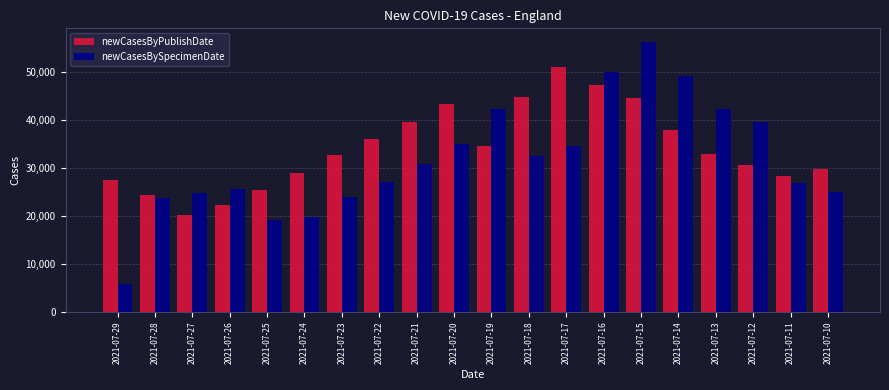

Rank the series by their maximum value, from lowest to highest.

newCasesByPublishDate, newCasesBySpecimenDate